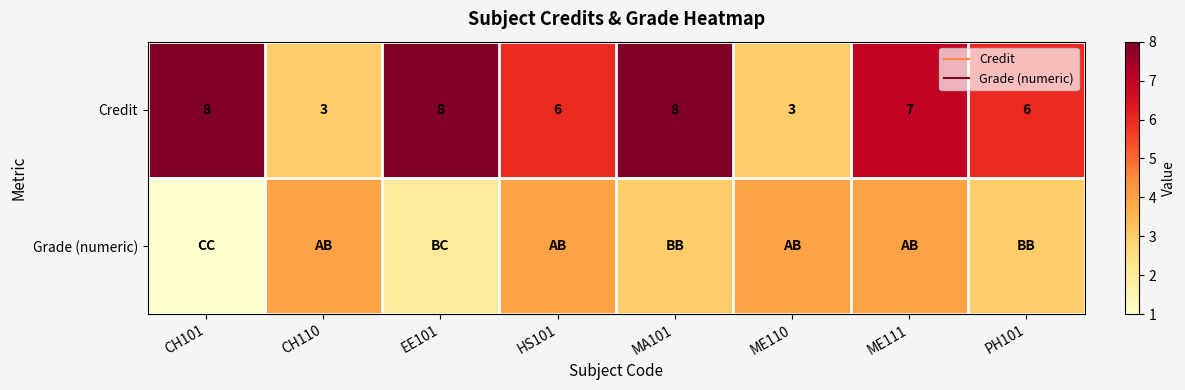

What is the difference between the Credit values at PH101 and EE101?

2